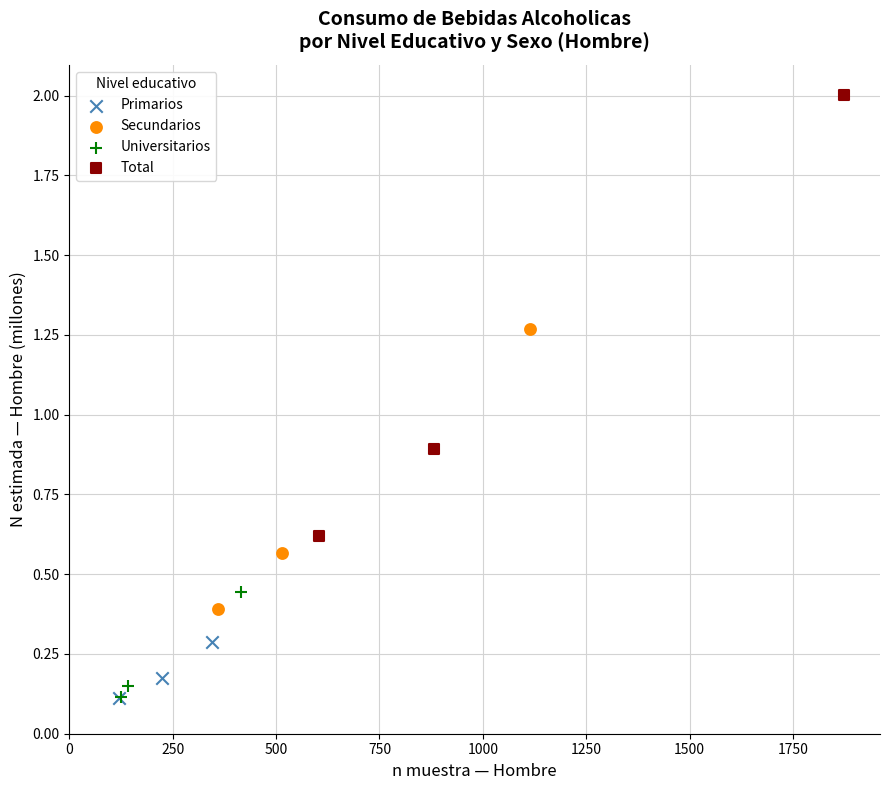

Which series has the widest spread of Y values?

Total